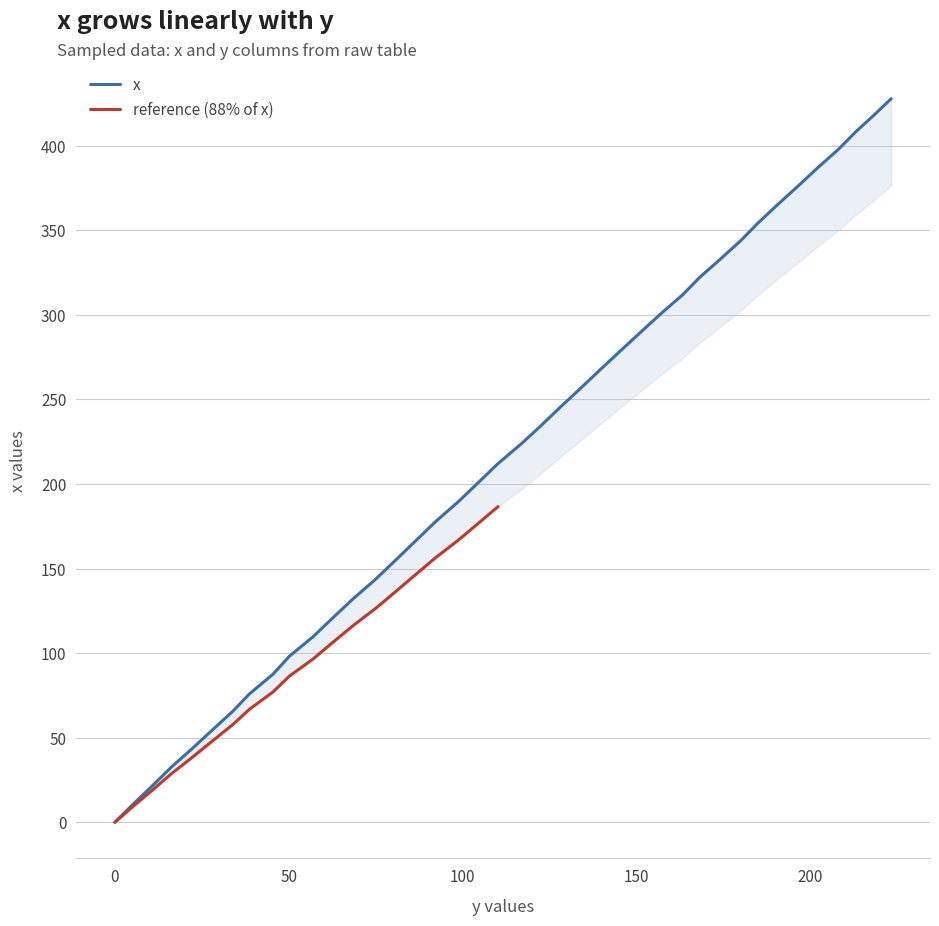

Reading left to right, list all the values displayed in this chart.

0.0	10.2	21.4	32.7	43.5	54.5	65.6	75.9	87.6	98.2	109.7	120.9	132.1	143.9	155.1	166.4	177.7	189.6	200.8	212.1	223.8	234.8	246.0	257.1	268.2	279.3	290.3	301.2	311.9	322.2	332.9	343.9	354.2	365.2	376.2	387.3	398.1	408.3	418.1	427.9